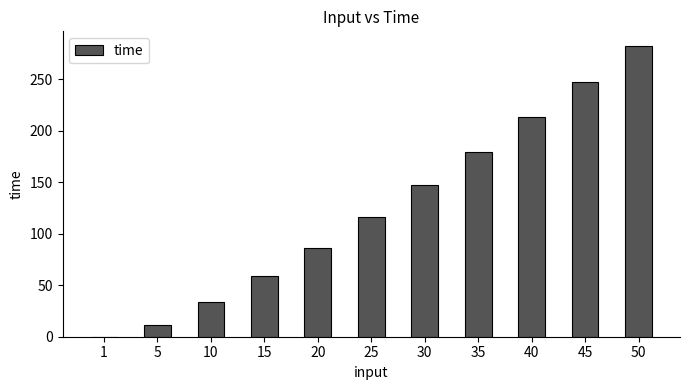

At which category does the chart reach its peak across all series?

50